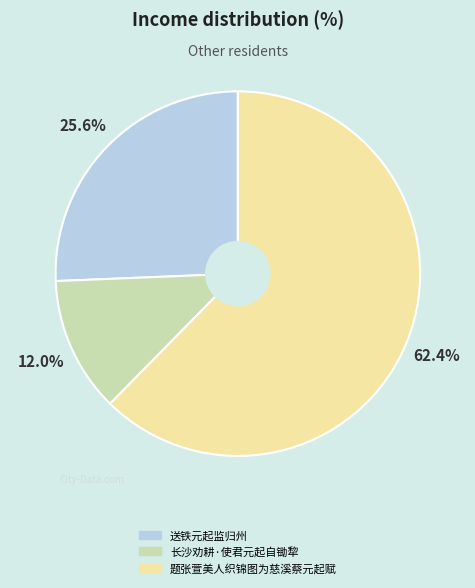

Is it true that 送铁元起监归州 is 31% of the pie?

False